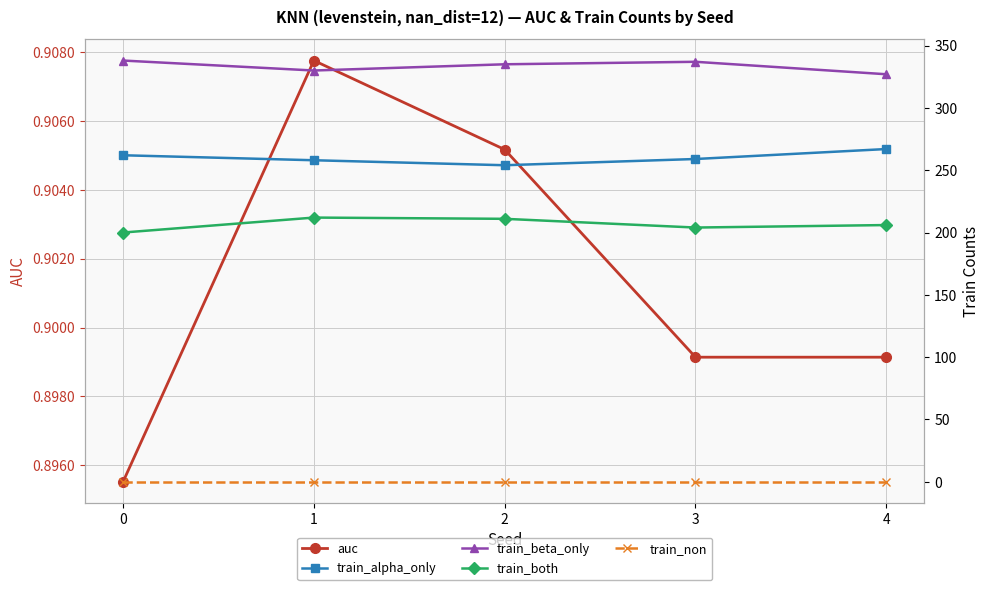

What is the value of the train_both point at the 2nd from the left?

212.0